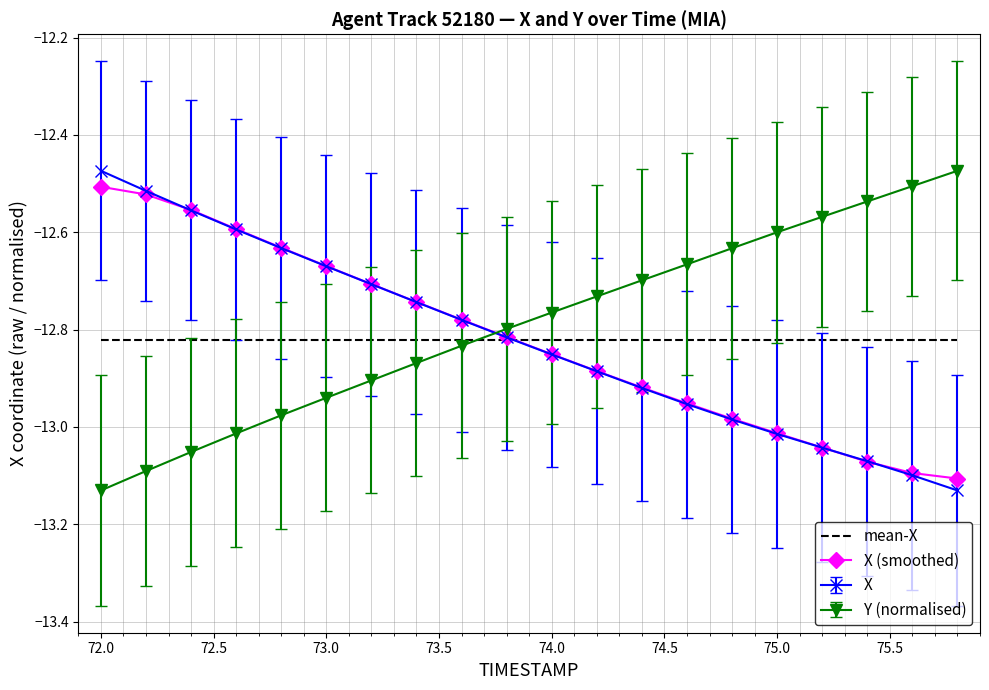

Which label corresponds to the smallest value in the chart?

75.8